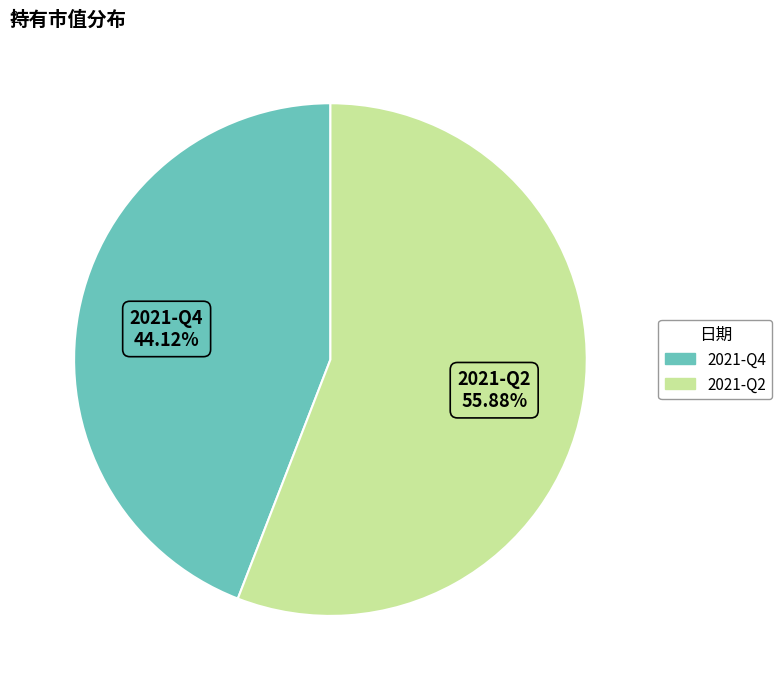

To the nearest percent, what percentage of the pie is 2021-Q2?

56%